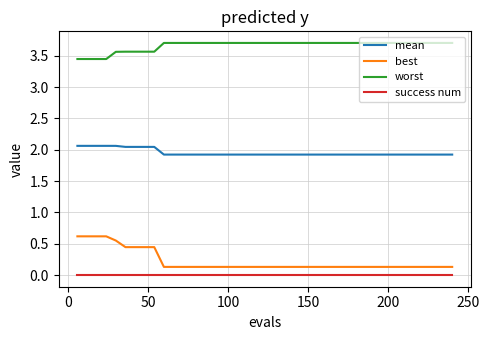

Rank the series by their maximum value, from highest to lowest.

worst, mean, best, success num